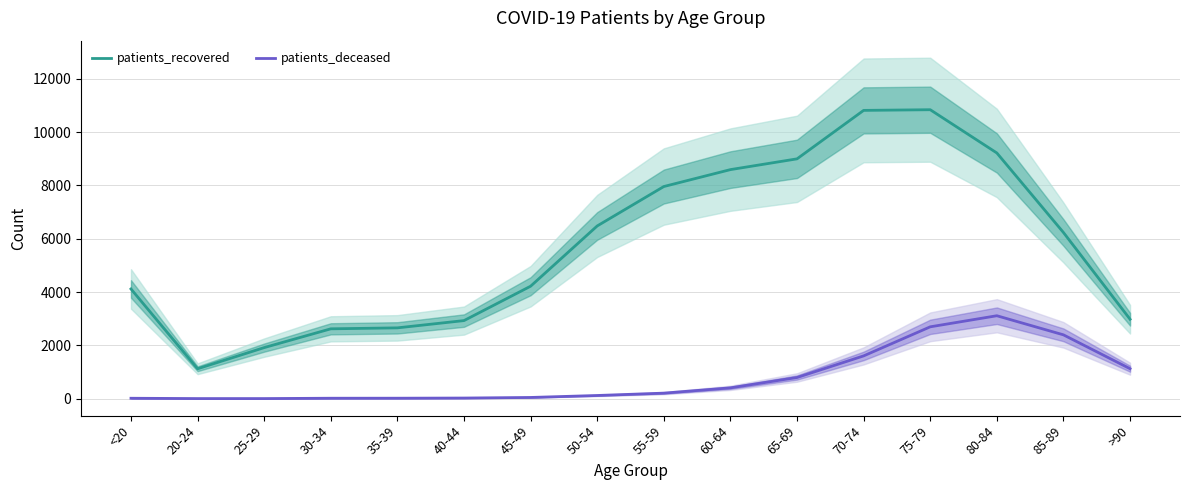

What are all the series names shown in the legend?

patients_recovered, patients_deceased